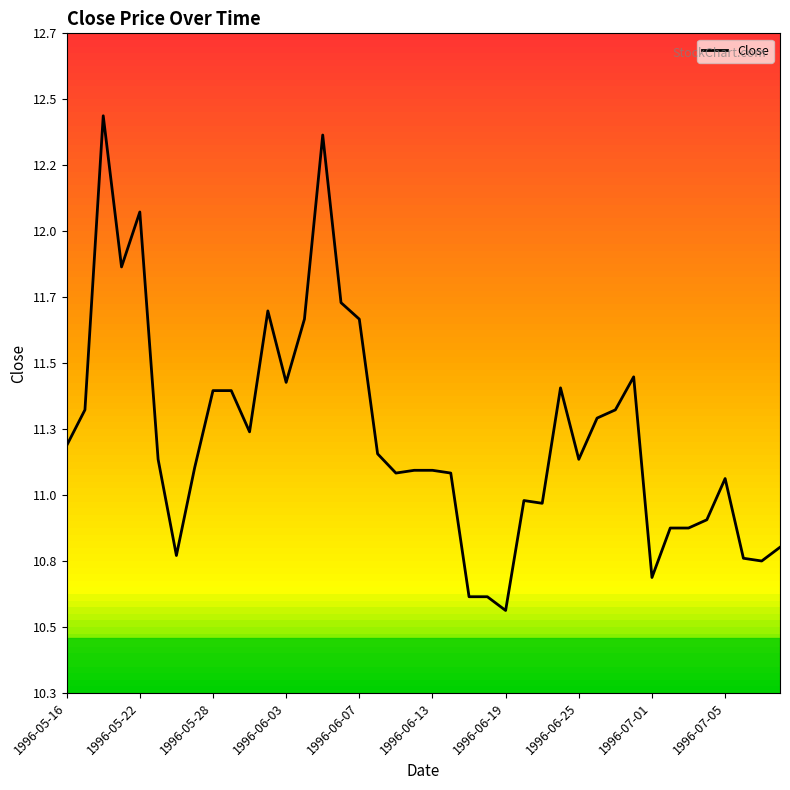

What is the difference between the maximum and second lowest values?

1.8